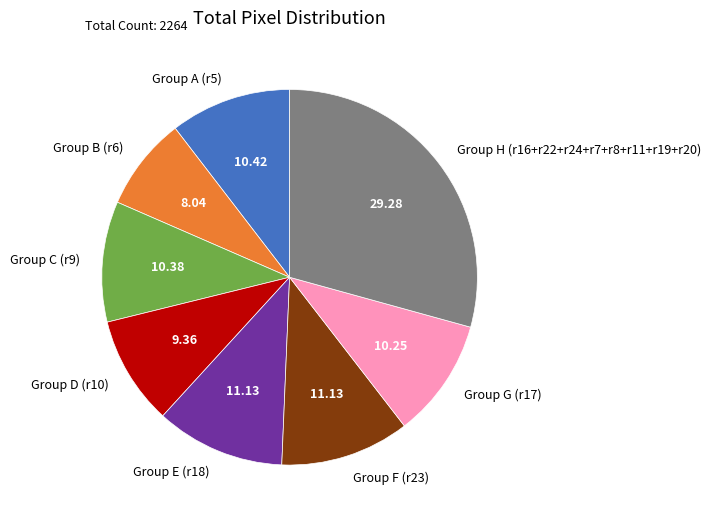

What is the ratio of the value at Group G (r17) to the value at Group B (r6)?

1.3